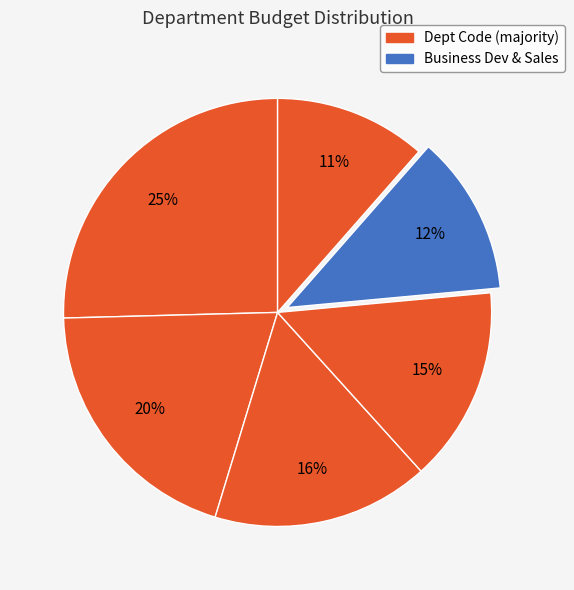

To the nearest percent, what is the average slice percentage?

17%